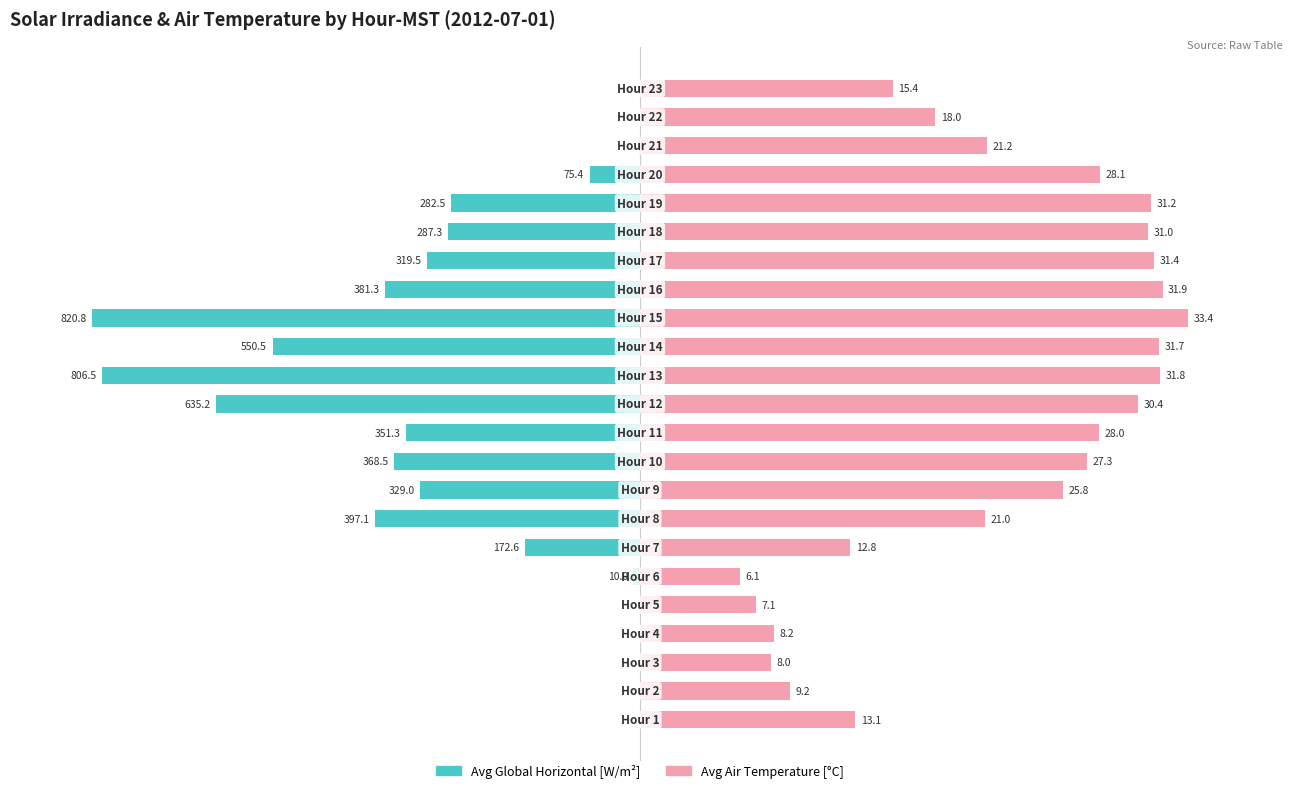

Count the number of categories in the chart.

23